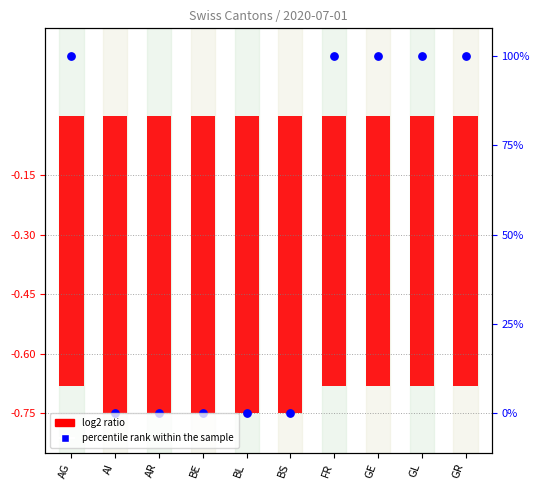

Is the value of percentile rank within the sample at GE greater than the value of log2 ratio at AR?

Yes